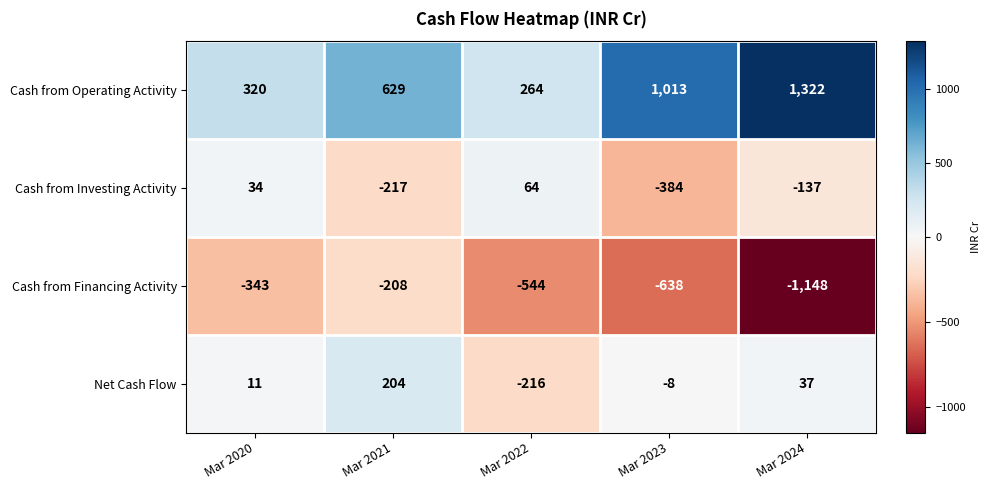

How many Cash from Financing Activity values are between -638 and -343?

3